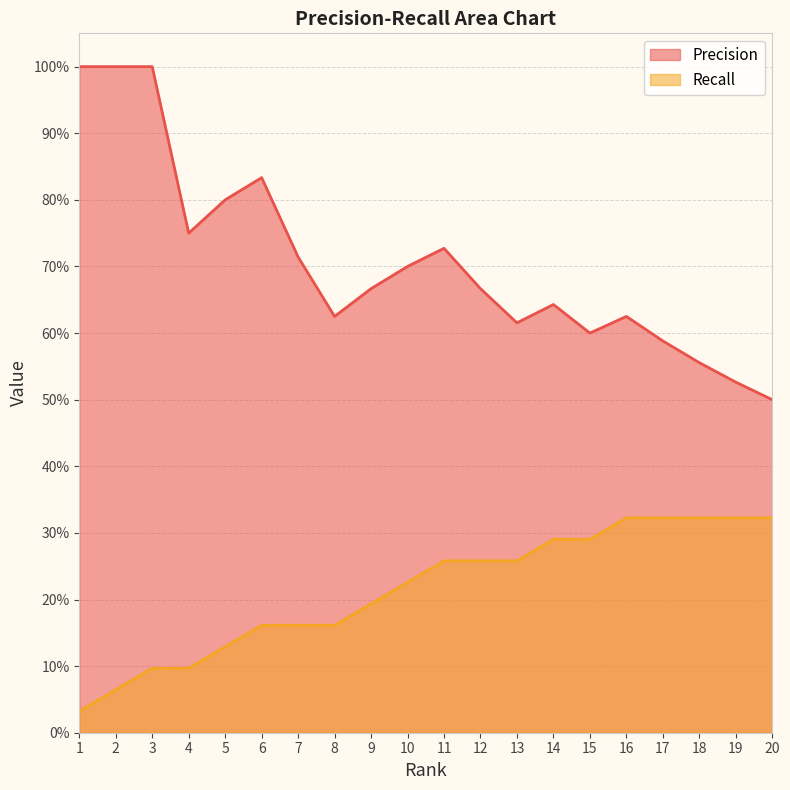

True or false: Precision has more than 0 points higher than both neighbors.

True